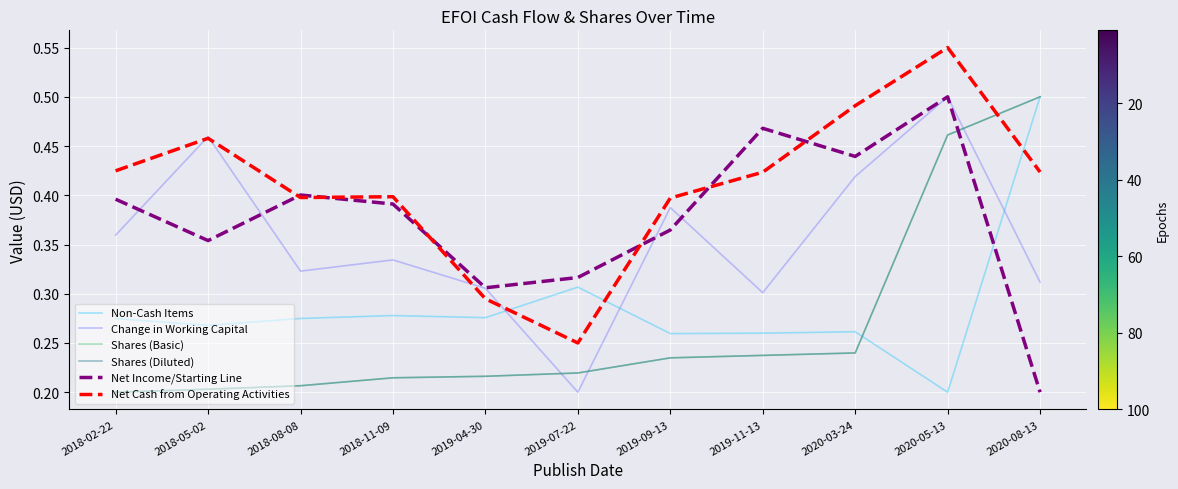

Does the chart display data point markers on the line(s)?

No